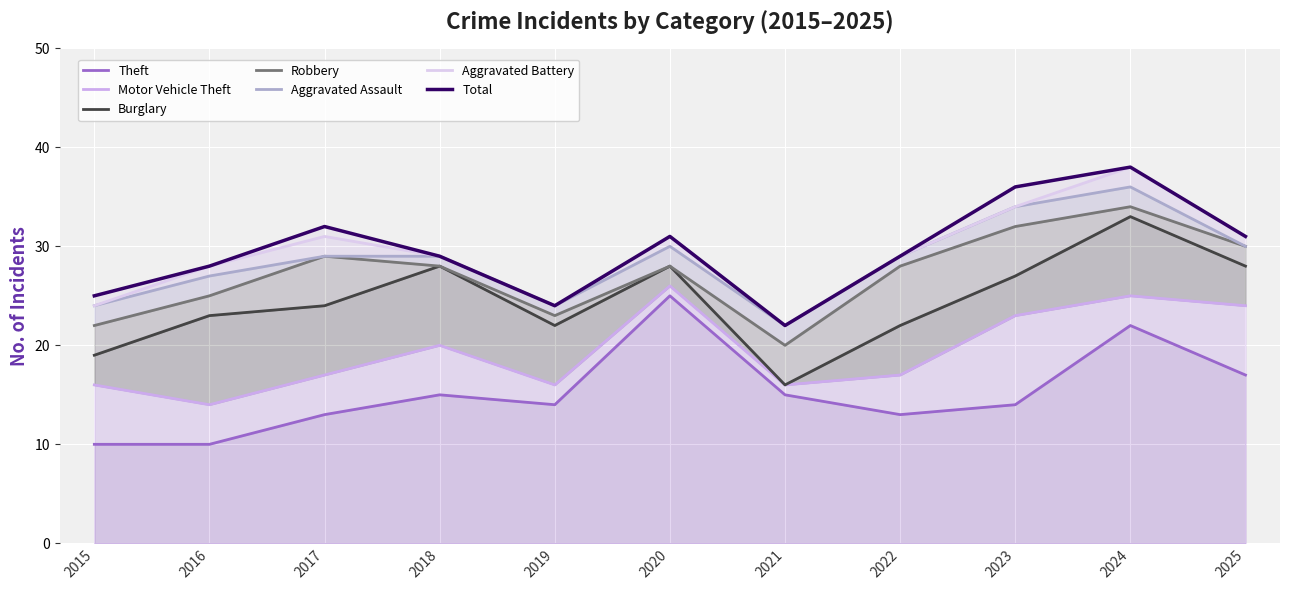

Between which two adjacent categories do Robbery and Aggravated Battery first intersect?

2019 and 2020